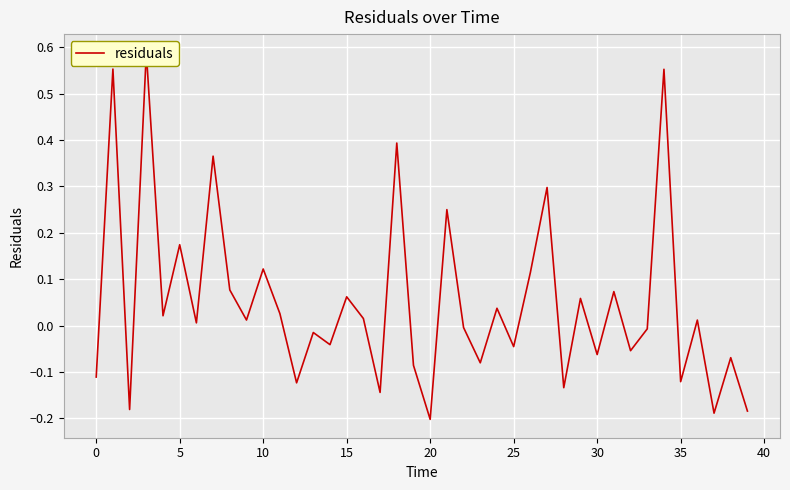

What is the minimum value shown in the chart?

-0.2